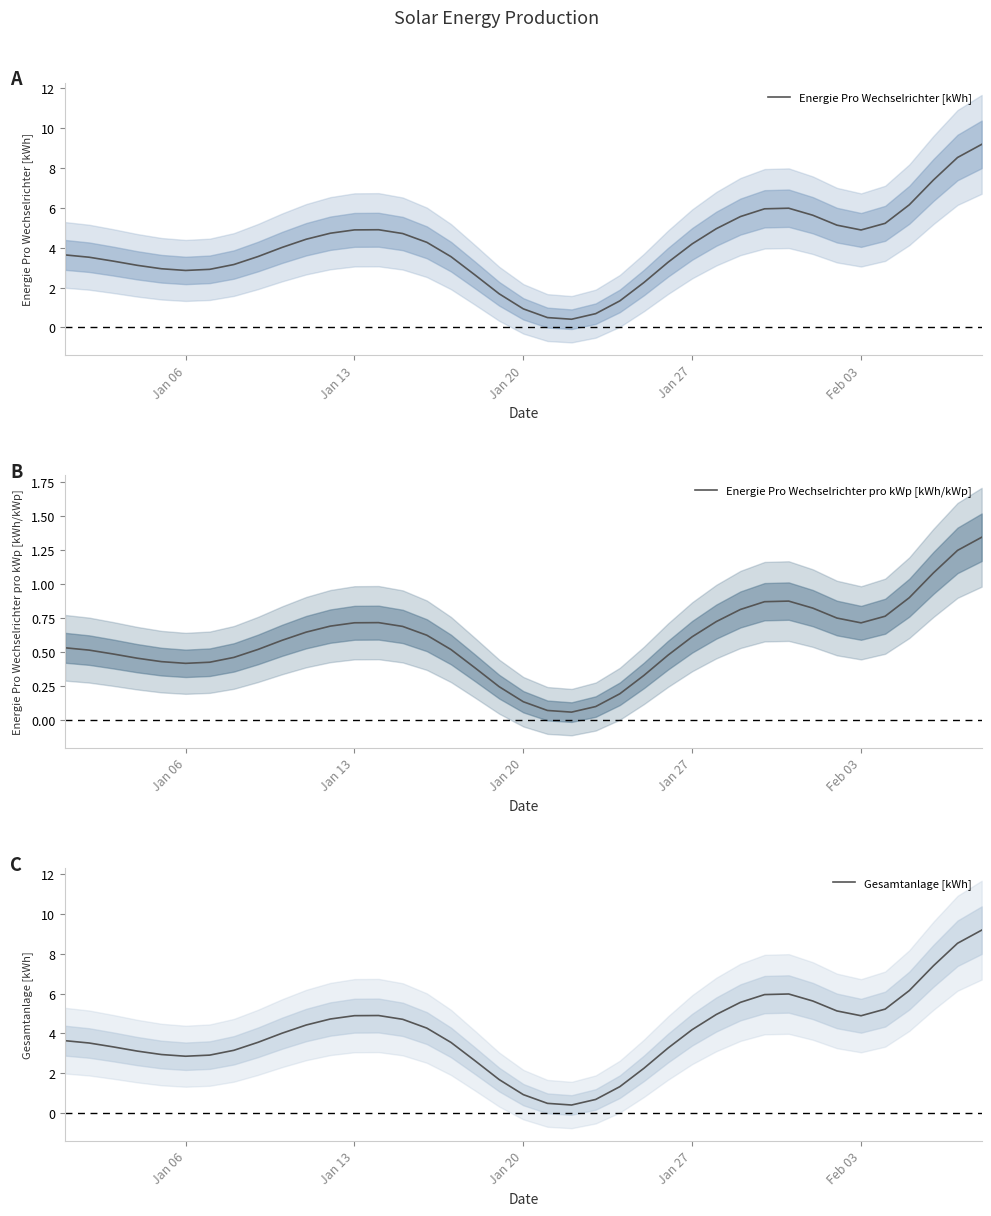

What is the lowest value of the Energie Pro Wechselrichter [kWh] series?

0.4